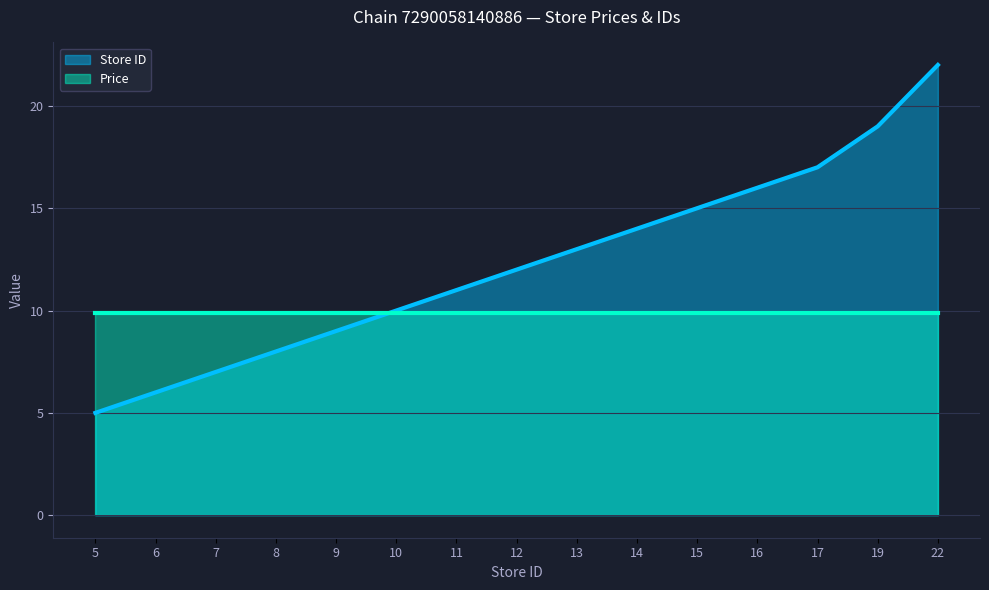

What is the difference between the maximum and minimum values?

17